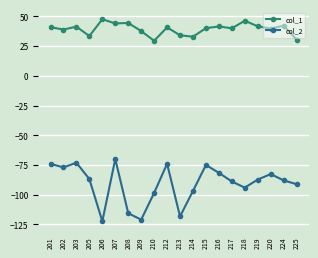

What is the difference between the maximum and minimum values in the col_2 series?

52.4